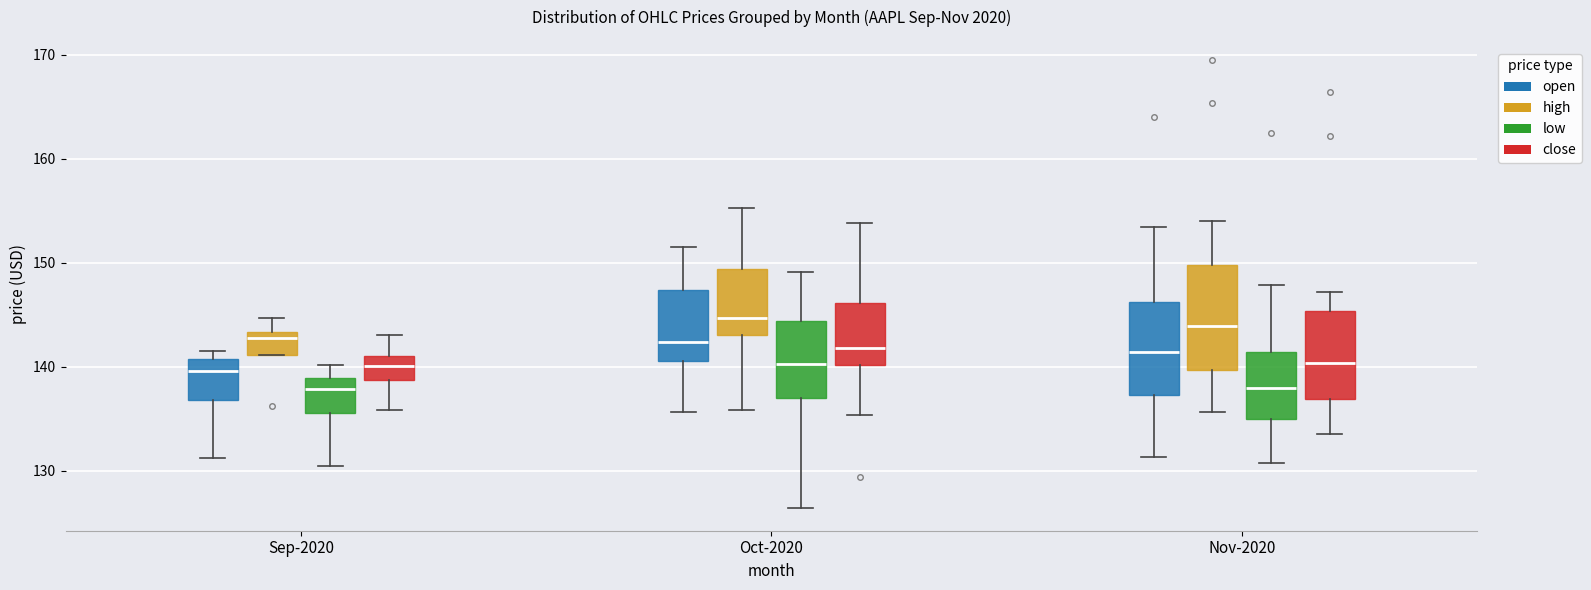

Where is the upper edge of the box for Sep-2020 (open) on the y-axis? The values are not printed on the chart, so give them approximately, as read against the axis.

141